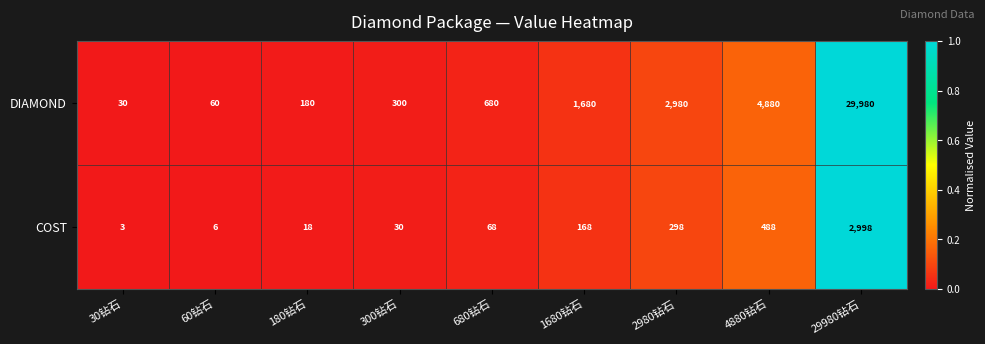

At which label does COST reach its peak?

29980钻石